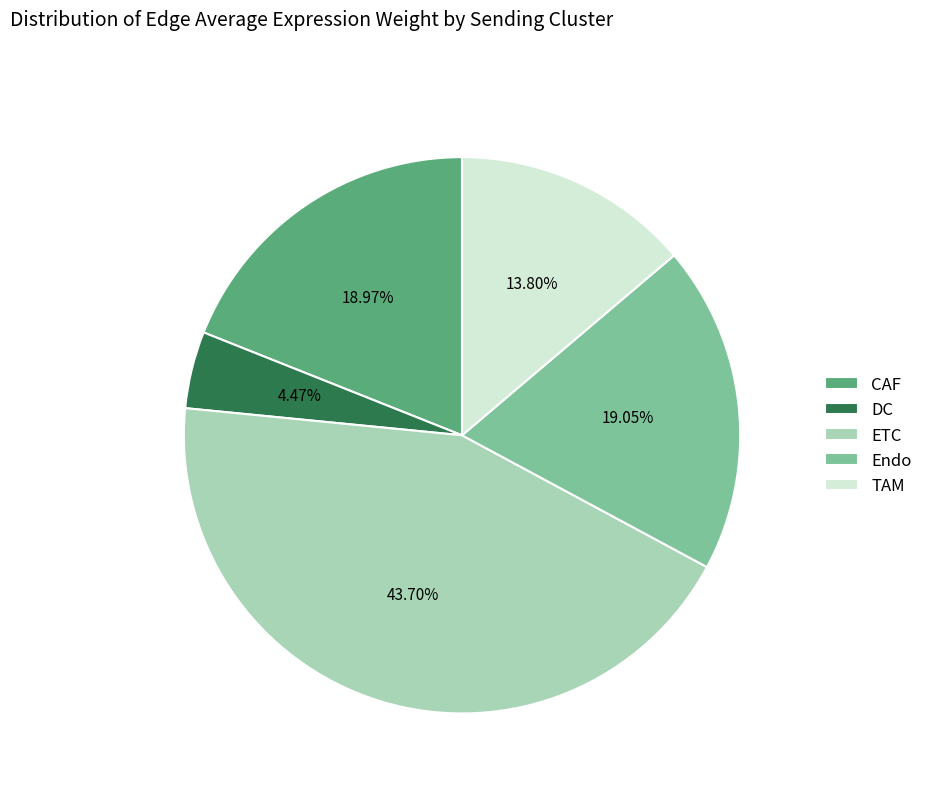

To the nearest percent, what is the average slice percentage?

20%